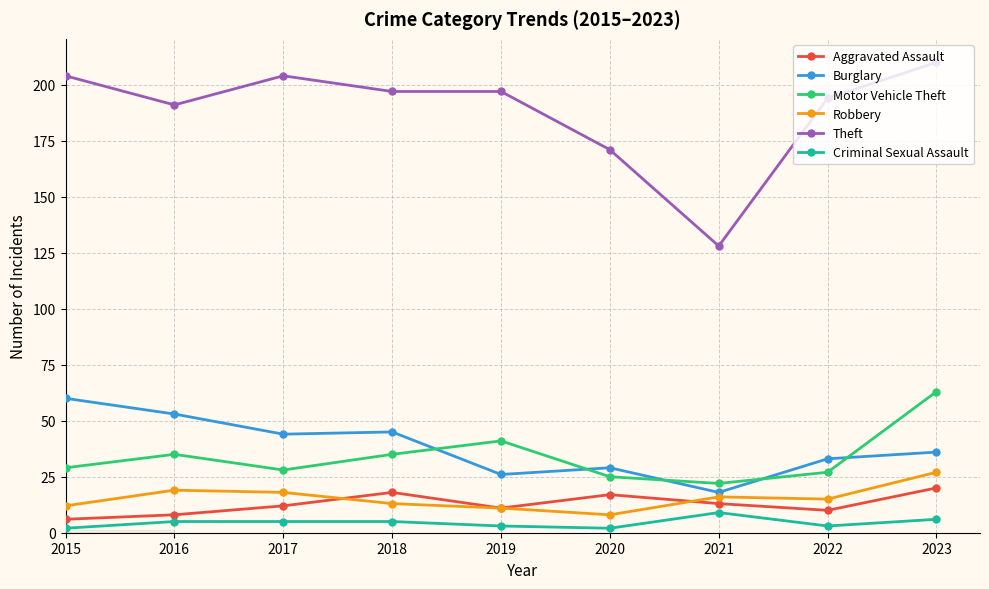

Count the number of categories in the chart.

9